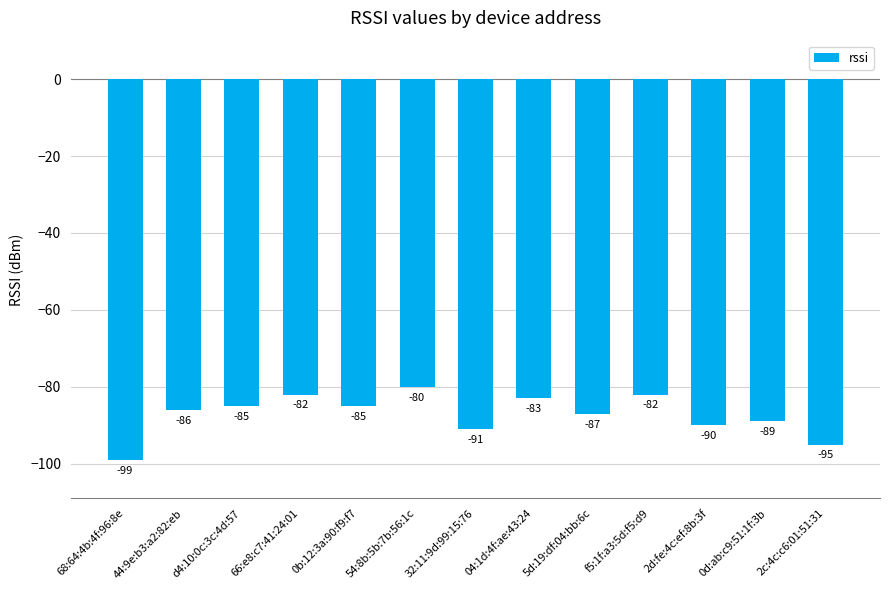

How many bars are there in total?

13